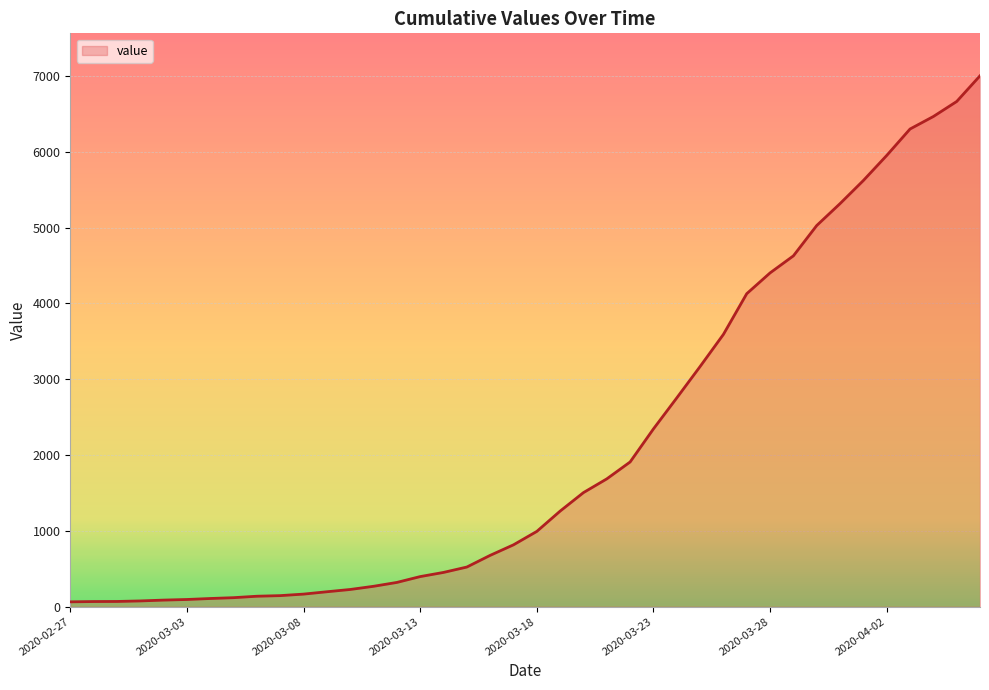

What is the greatest value displayed?

7003